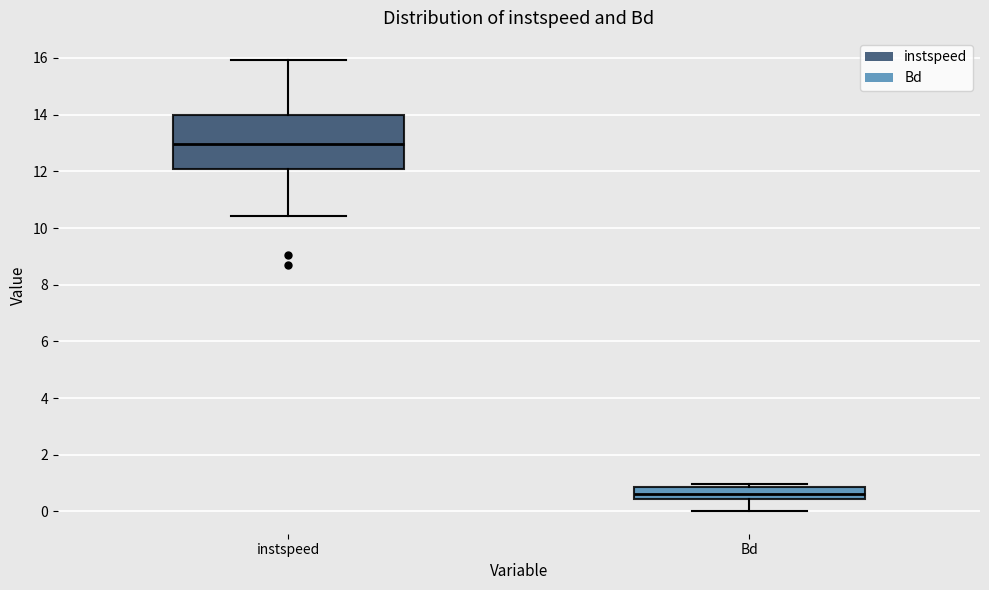

Reading left to right, transcribe this box plot: for each box, give where its median line is, the range the box spans, and where its two whiskers end, as read against the y-axis. The values are not printed on the chart, so give them approximately, as read against the axis.

instspeed: median 13.0, box 12.0 to 14.0, whiskers 10.4 to 16.0
Bd: median 0.6, box 0.4 to 0.8, whiskers 0.0 to 1.0